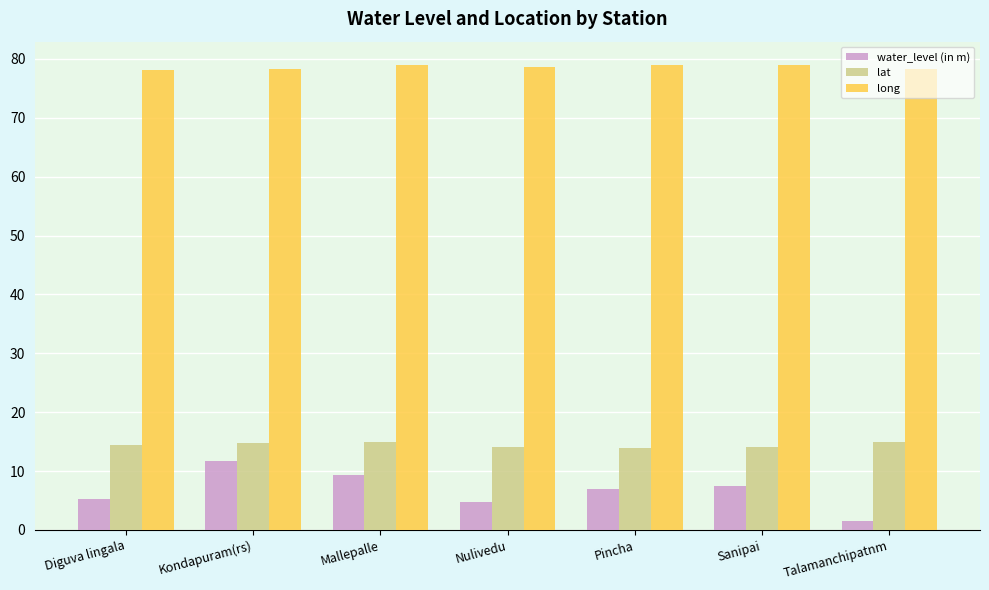

Are the bars grouped side by side (vs. stacked)?

Yes